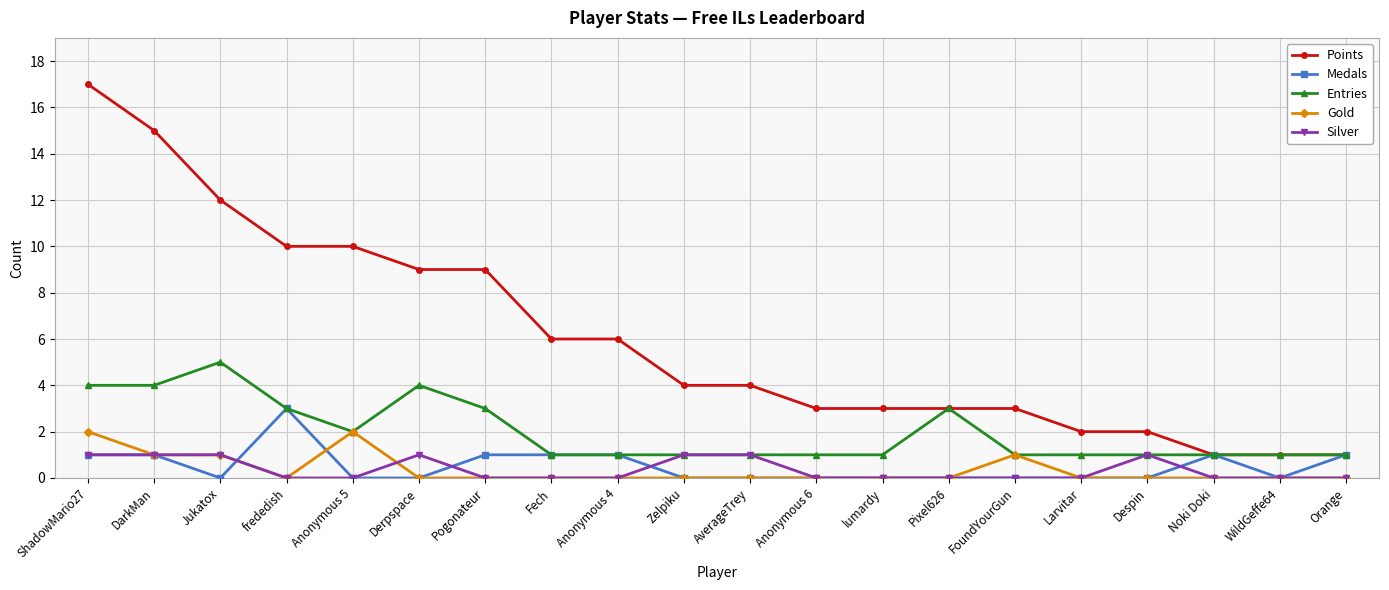

What is the greatest value displayed?

17